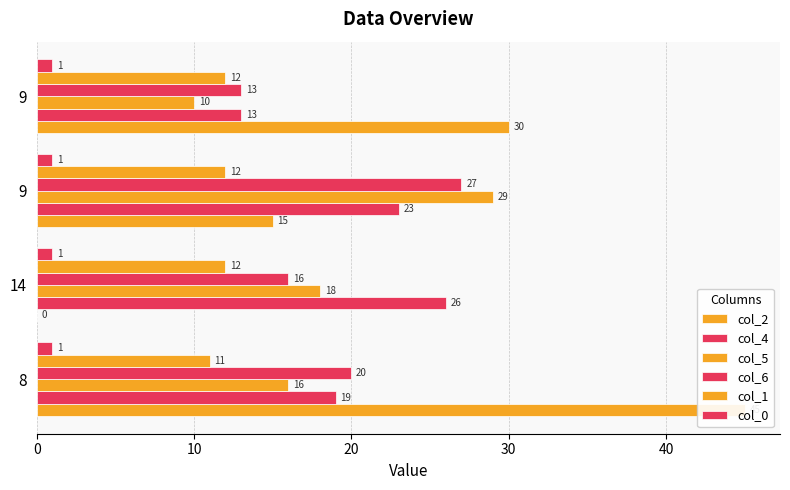

Reading left to right, list all the values displayed in this chart.

col_2: 45.0	0.0	15.0	30.0
col_4: 19.0	26.0	23.0	13.0
col_5: 16.0	18.0	29.0	10.0
col_6: 20.0	16.0	27.0	13.0
col_1: 11.0	12.0	12.0	12.0
col_0: 0.1	0.1	0.1	0.1